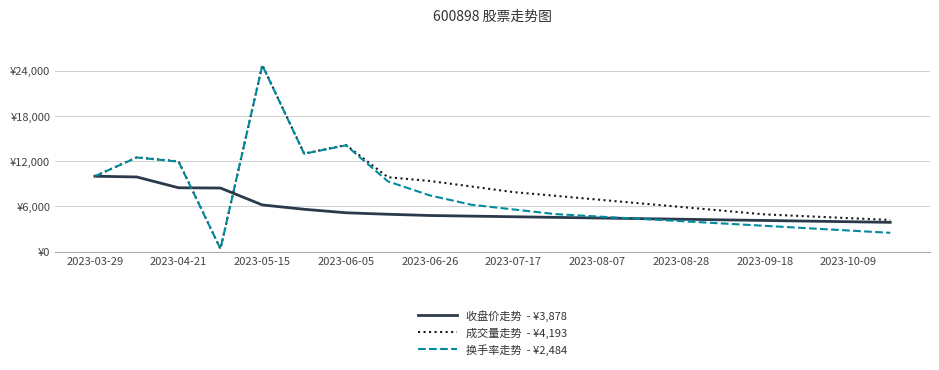

True or false: 收盘价走势  - ¥3,878 has a value of 9405.0 at 2023-07-17.

False